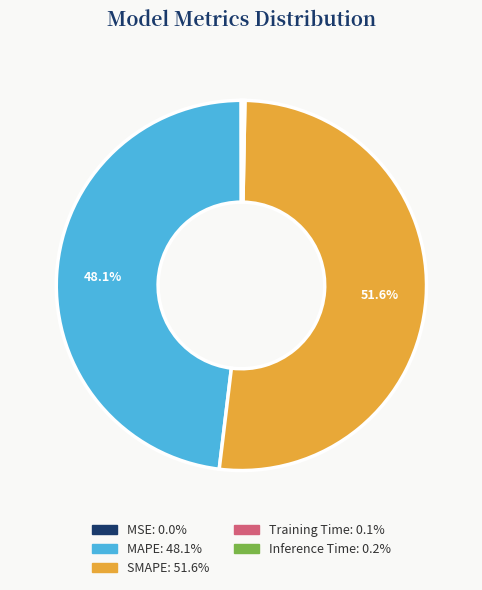

The SMAPE slice represents 39% of the pie. True or false?

False